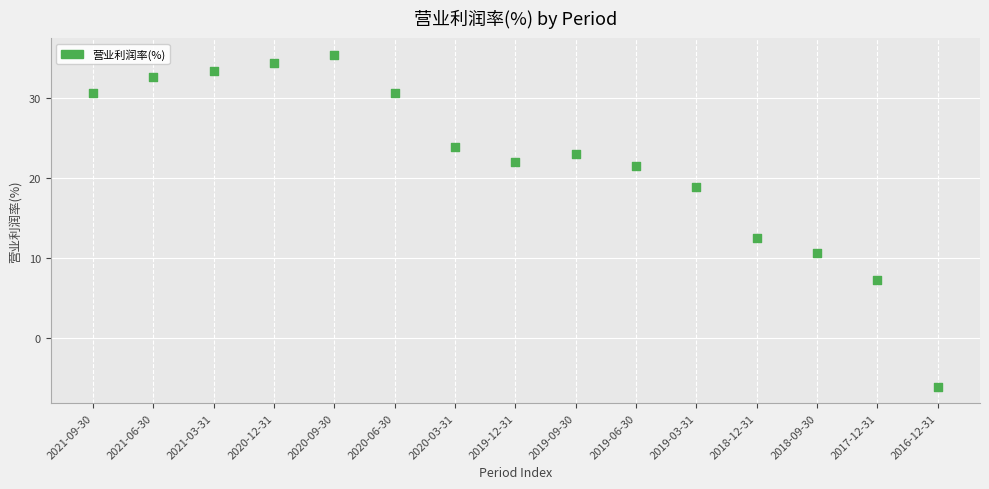

What is the range of Y values (max minus min)?

41.5